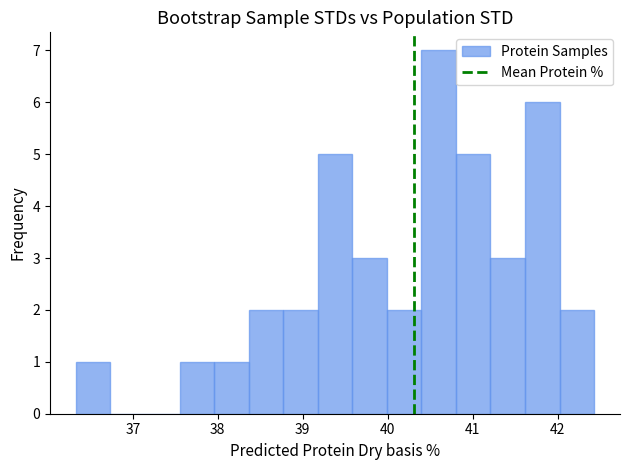

Over which range of the x-axis is the bar tallest?

40.4 to 40.8